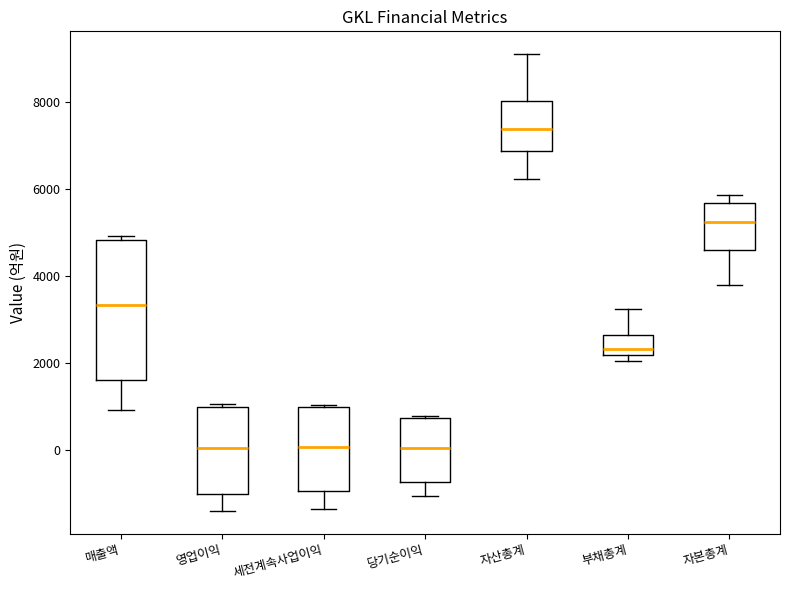

Which box is the tallest, from its lower edge to its upper edge?

매출액